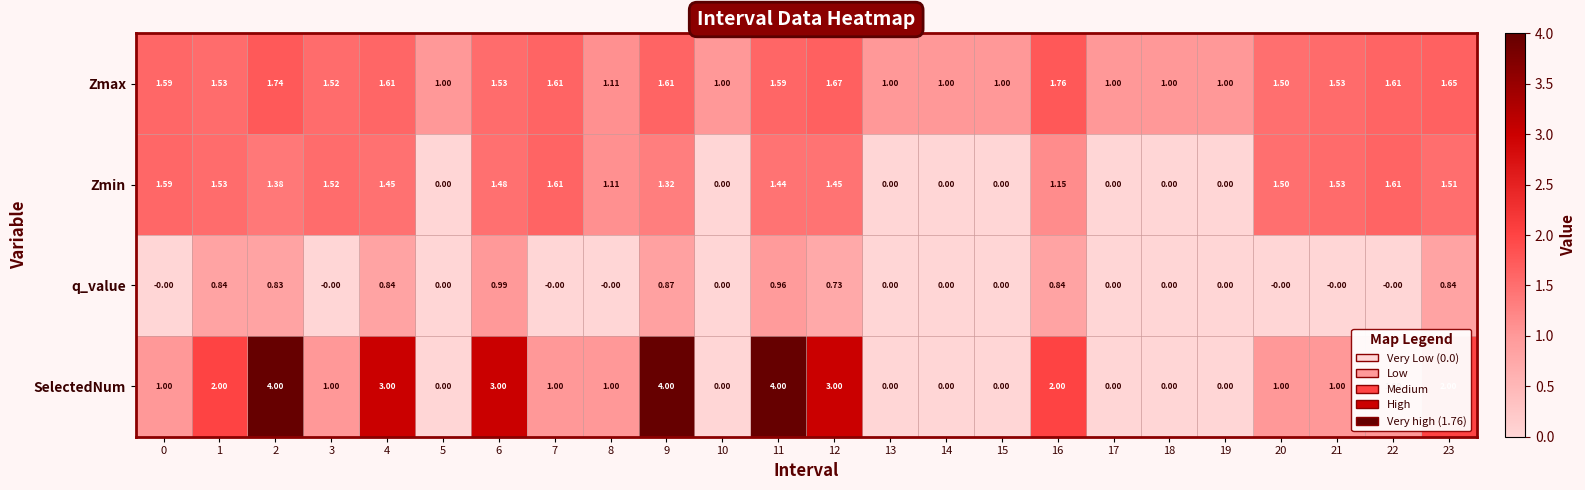

At which category is the sum across all series the highest?

11